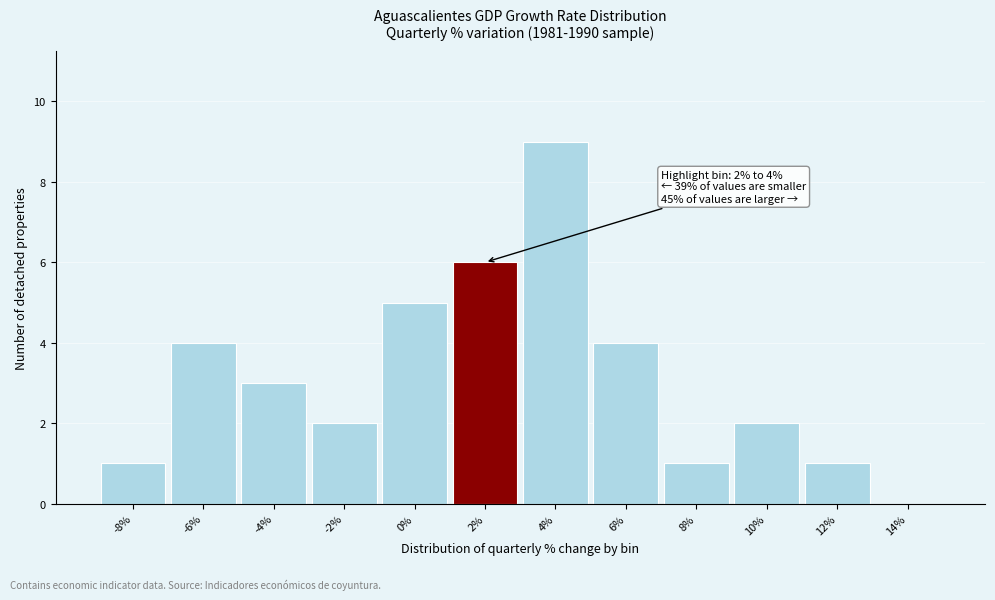

Reading right to left, extract all data points from this chart.

14%=0	12%=1	10%=2	8%=1	6%=4	4%=9	2%=6	0%=5	-2%=2	-4%=3	-6%=4	-8%=1